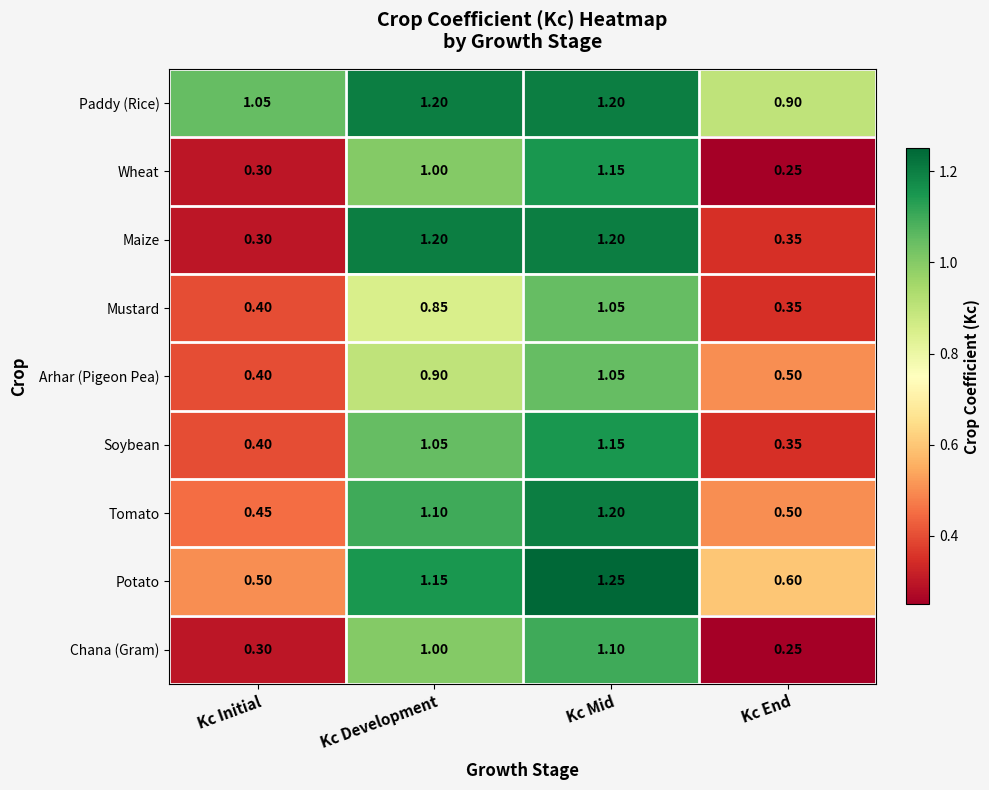

Where is Soybean nearest to the value 0?

Kc End